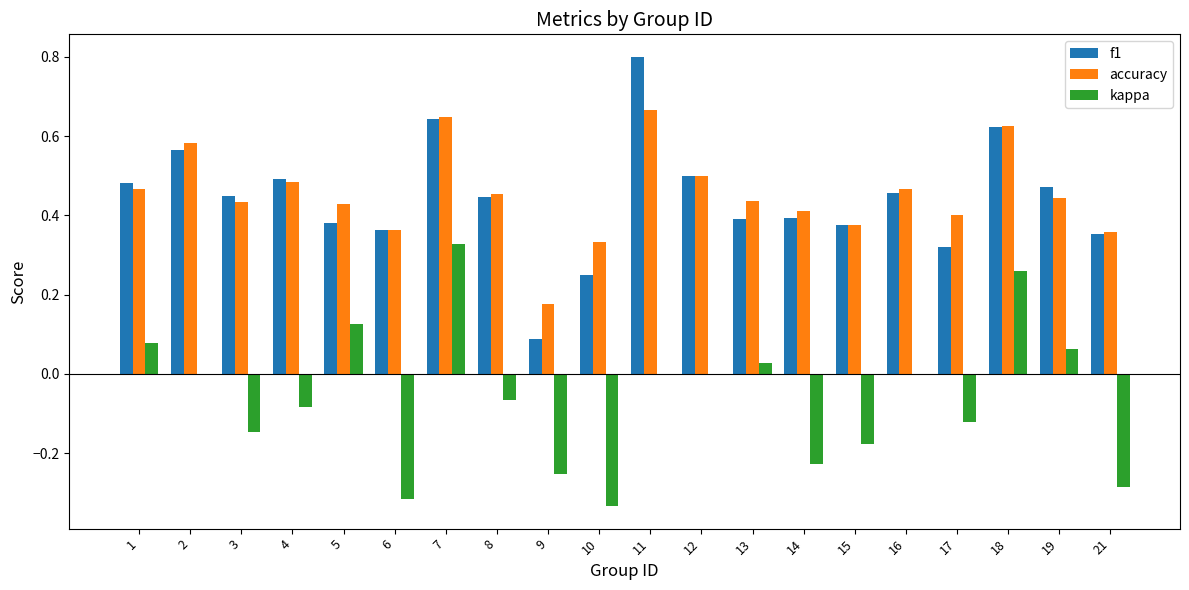

At which category is the sum across all series the highest?

7